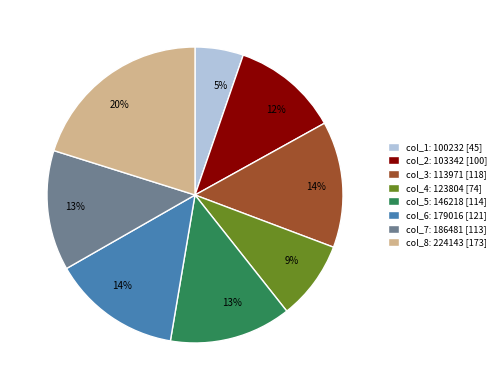

Is it true that col_5: 146218 [114] is 13% of the pie?

True